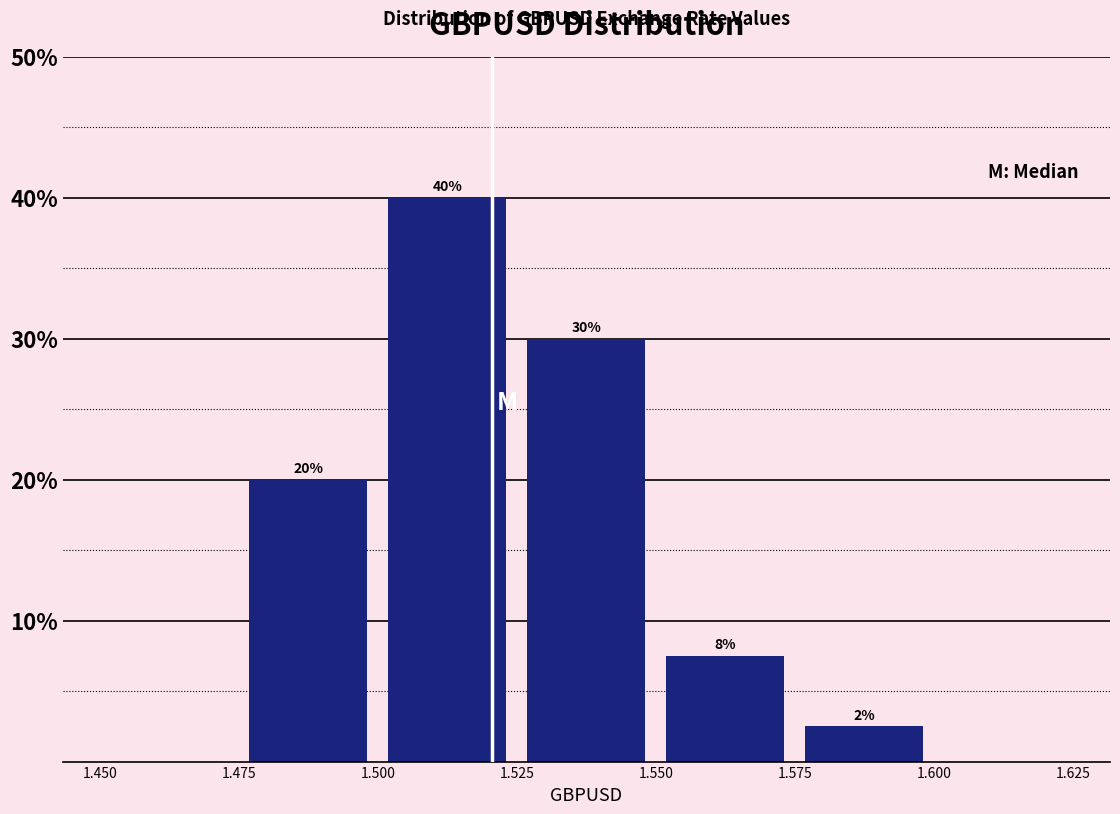

Which range on the x-axis has the tallest bar?

1.500 to 1.525